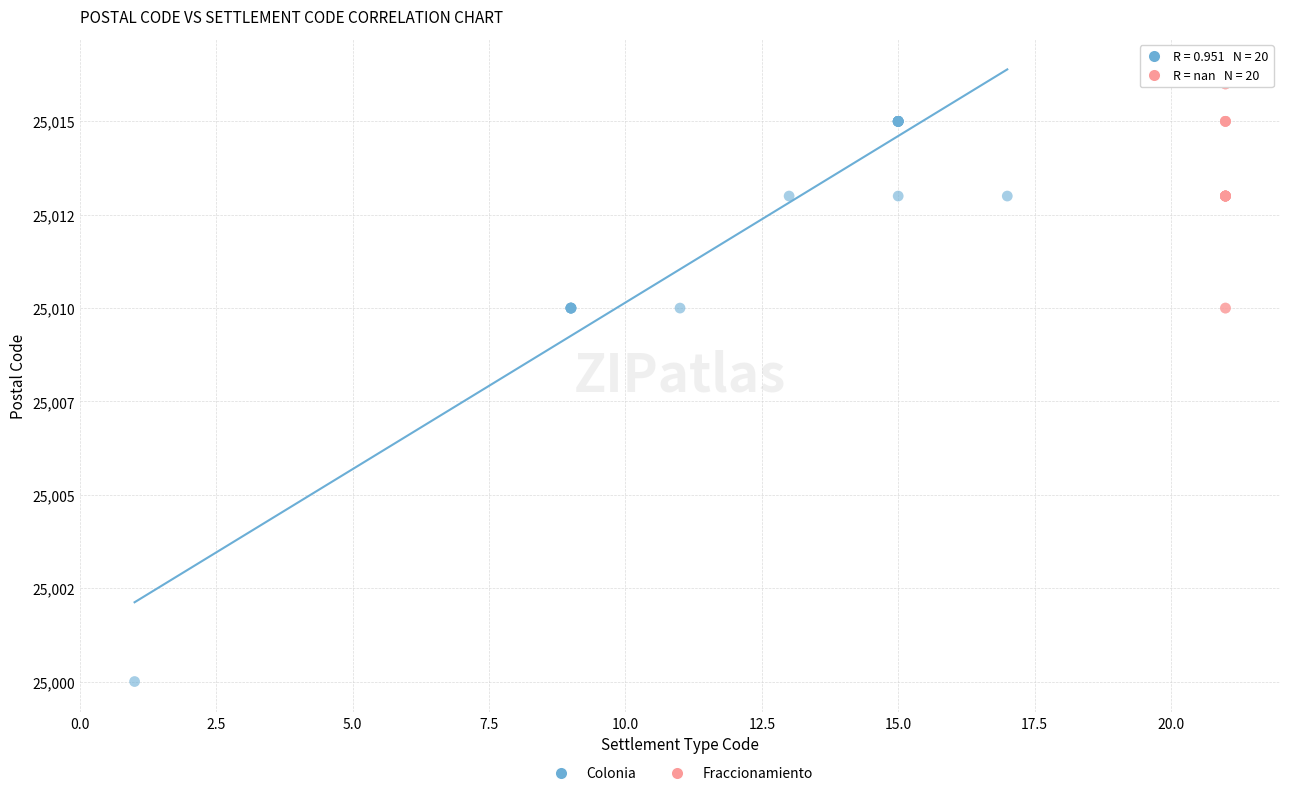

Which series has the widest spread of Y values?

Colonia